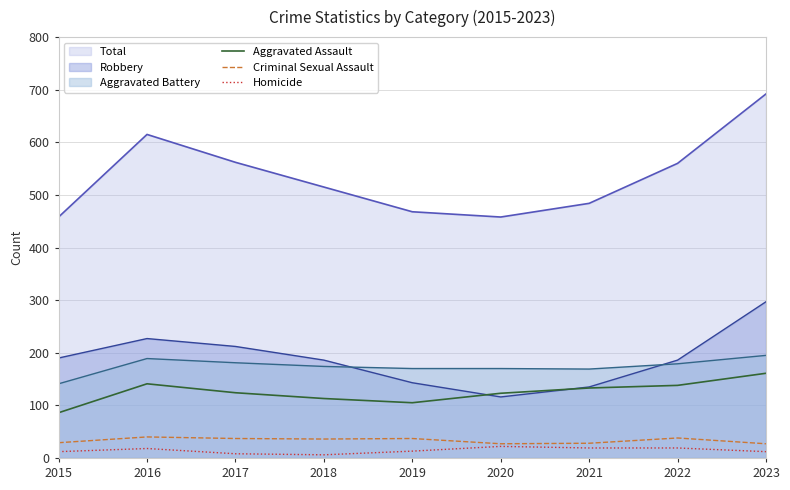

How many interior local peaks does the Aggravated Assault series have?

1